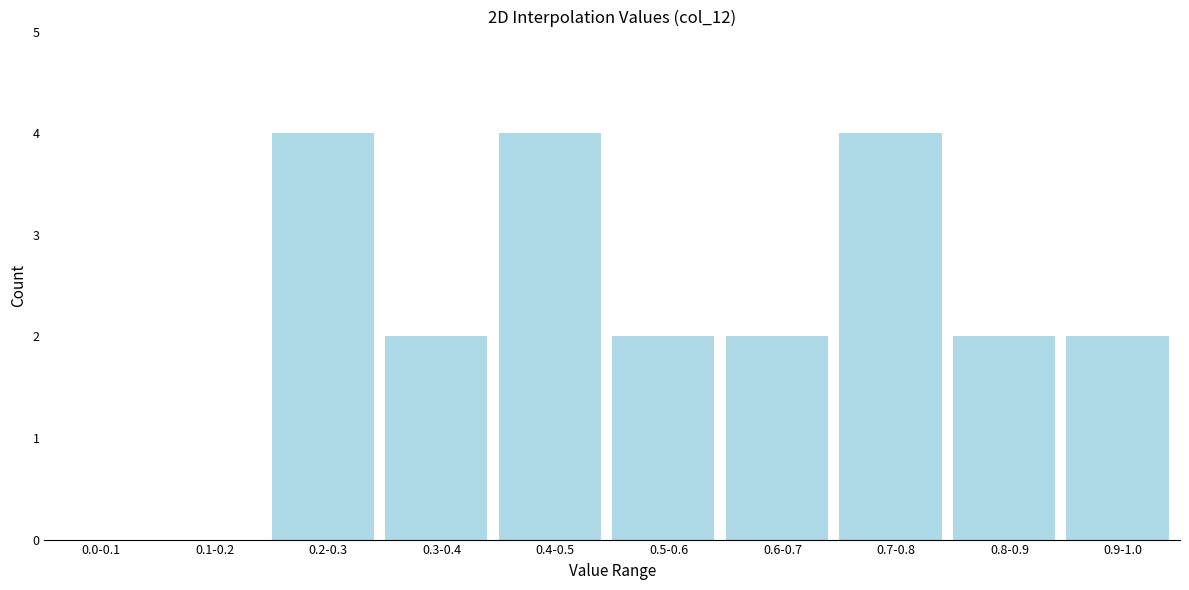

Reading left to right, transcribe all the data shown in this chart.

0.0-0.1=0	0.1-0.2=0	0.2-0.3=4	0.3-0.4=2	0.4-0.5=4	0.5-0.6=2	0.6-0.7=2	0.7-0.8=4	0.8-0.9=2	0.9-1.0=2